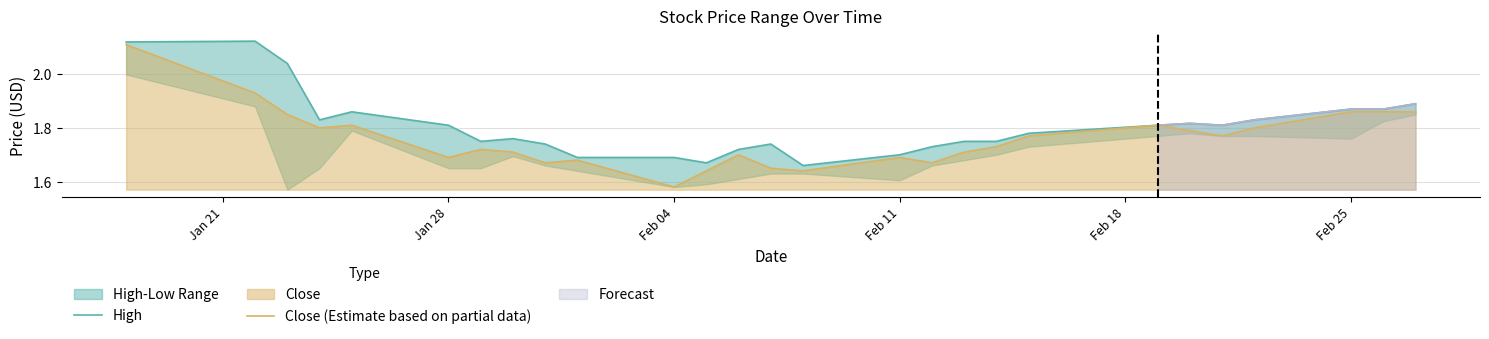

True or false: Close (Estimate based on partial data) and High cross at least once.

False